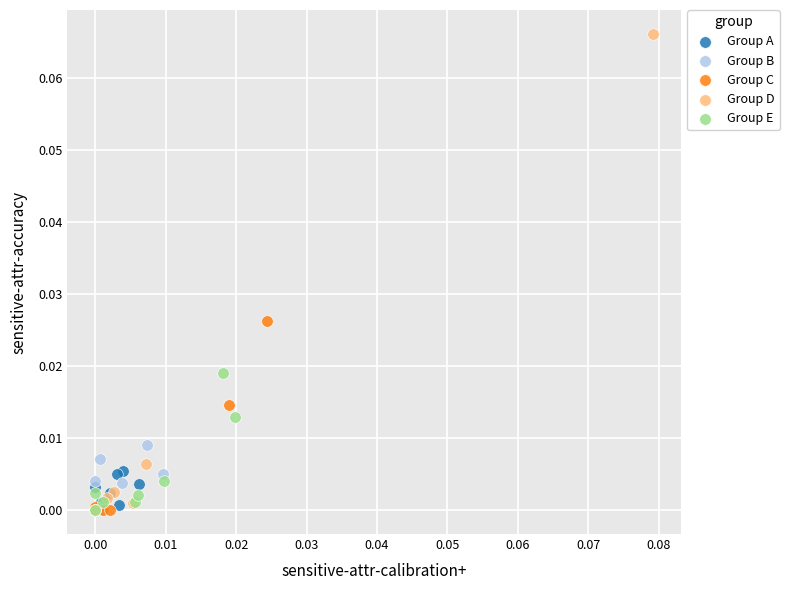

Which series has the largest Y range (max minus min)?

Group D